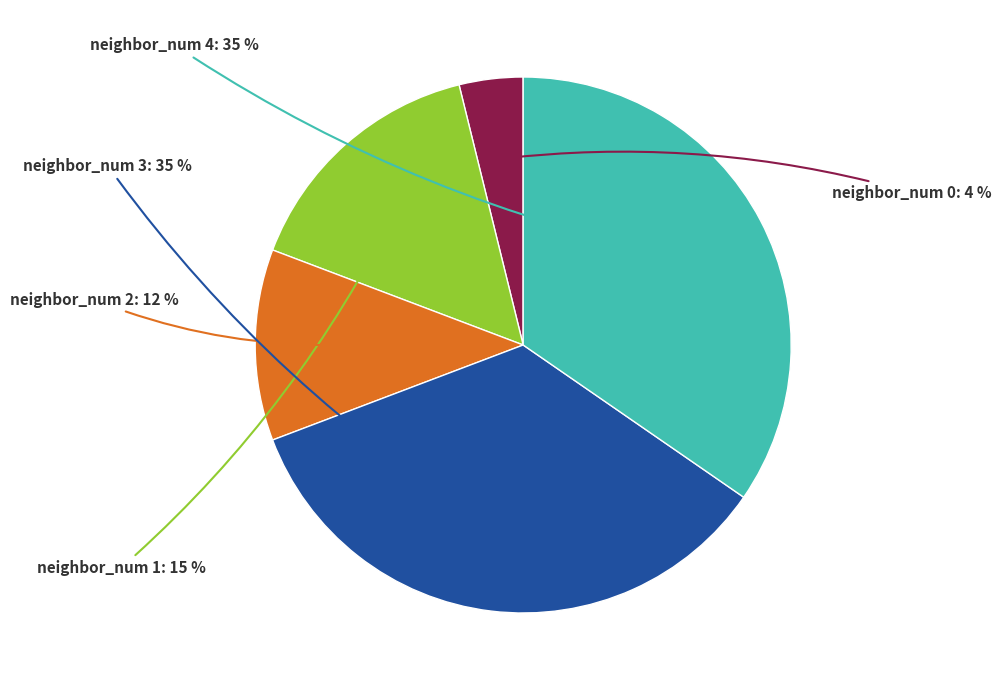

Is there any slice that represents more than half of the pie?

No